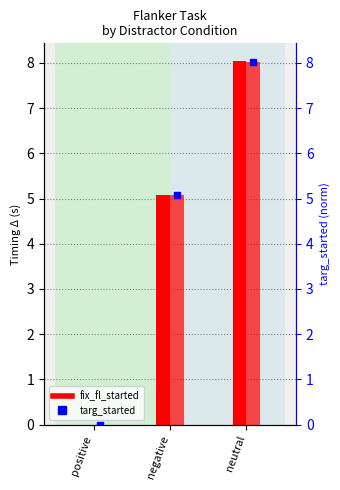

Is it true that fix_fl_started (norm) equals 0.0 at positive?

True